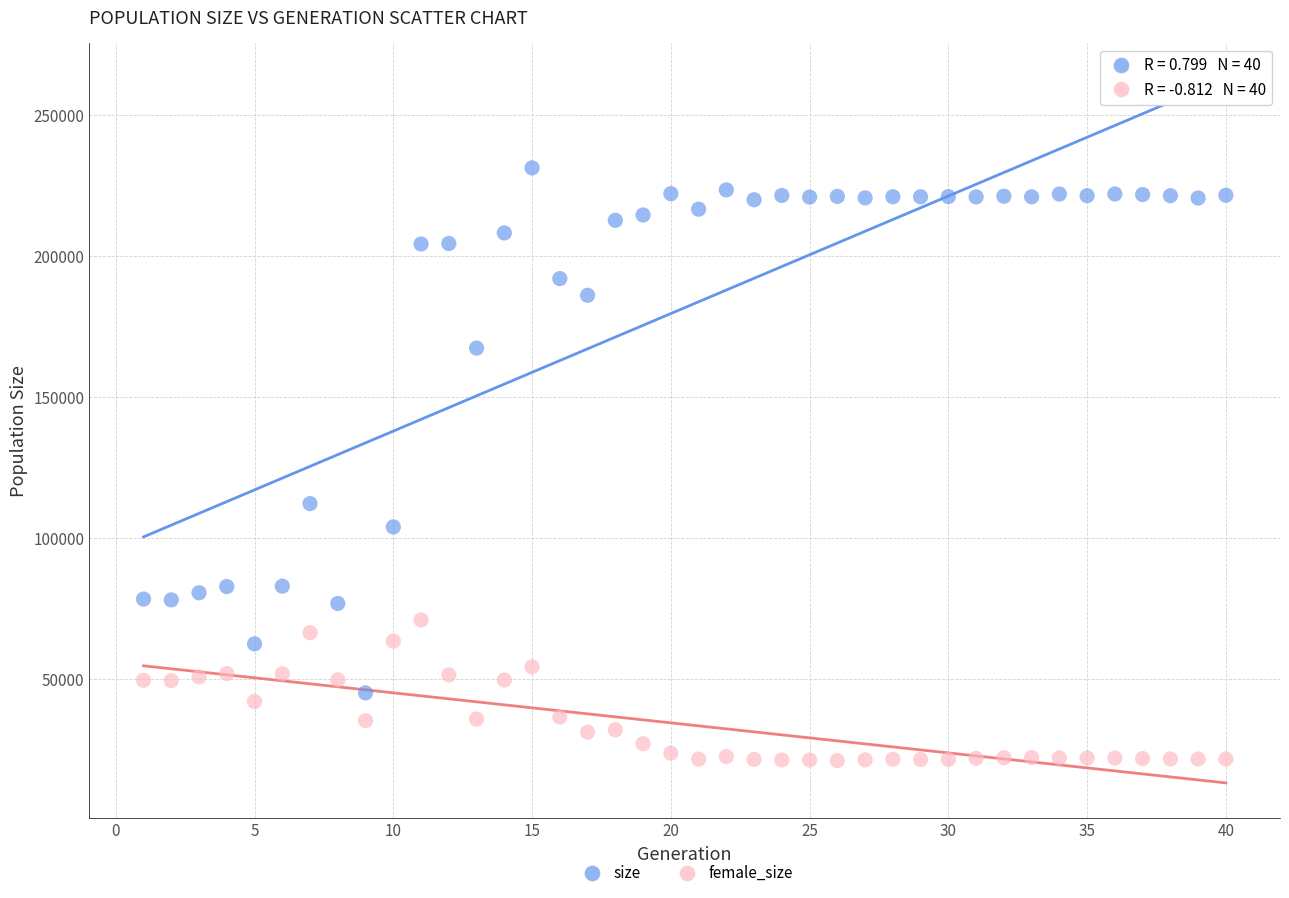

Which series reaches the maximum Y coordinate?

size